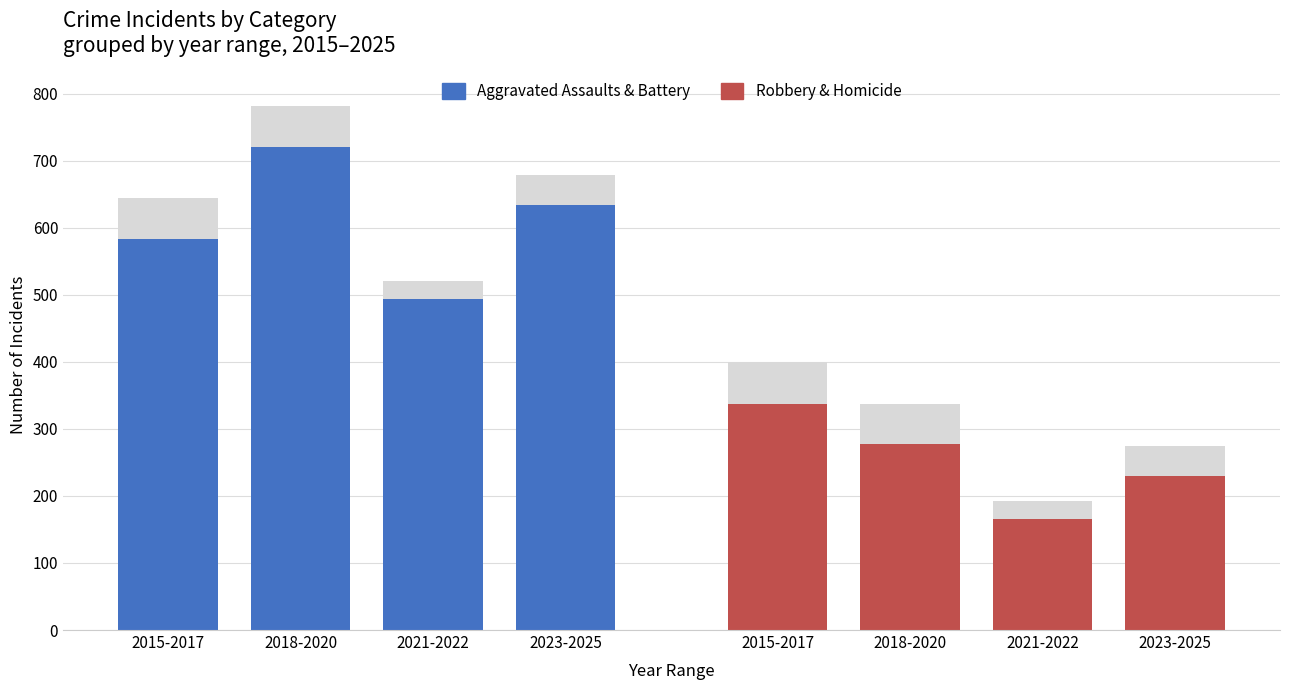

How many data points in Aggravated Assaults & Battery are above 634?

1